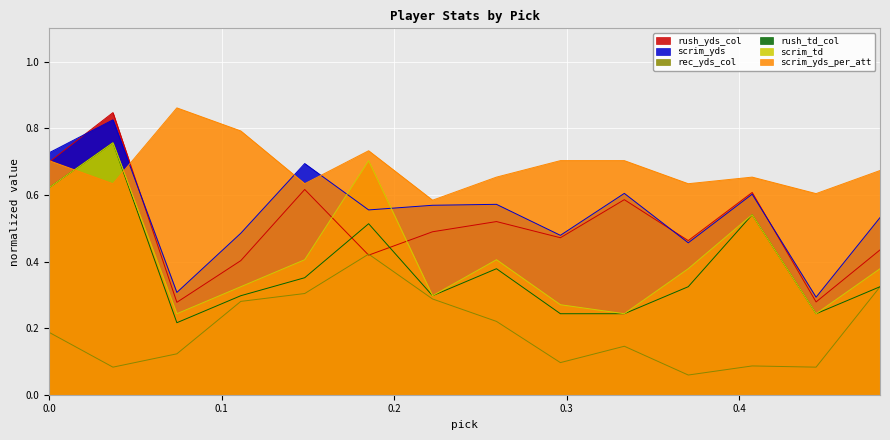

How many distinct data groups are displayed?

6